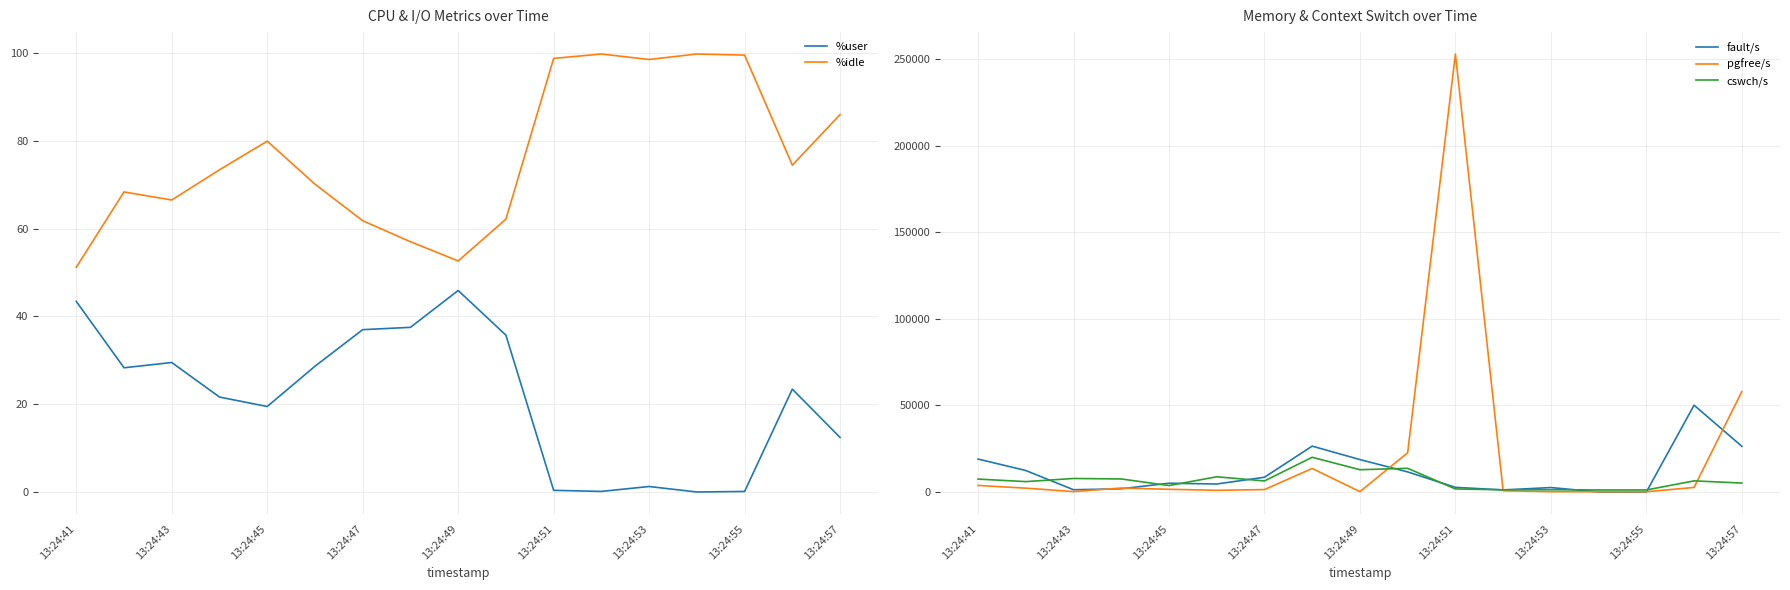

At which label does fault/s first exceed 5069?

13:24:41